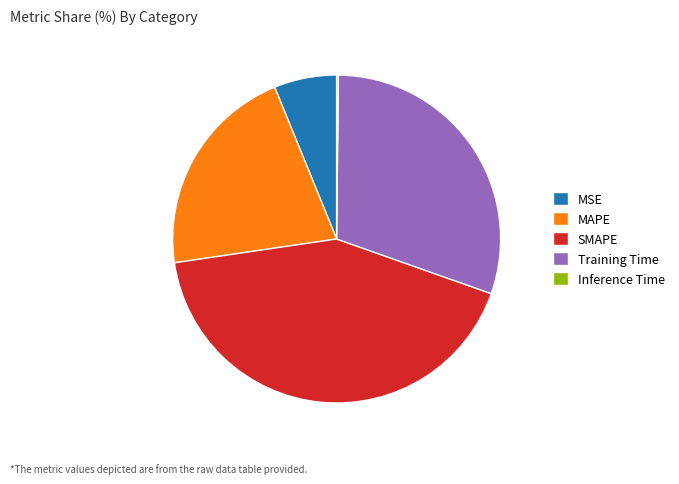

Does MAPE represent more than half of the total?

No